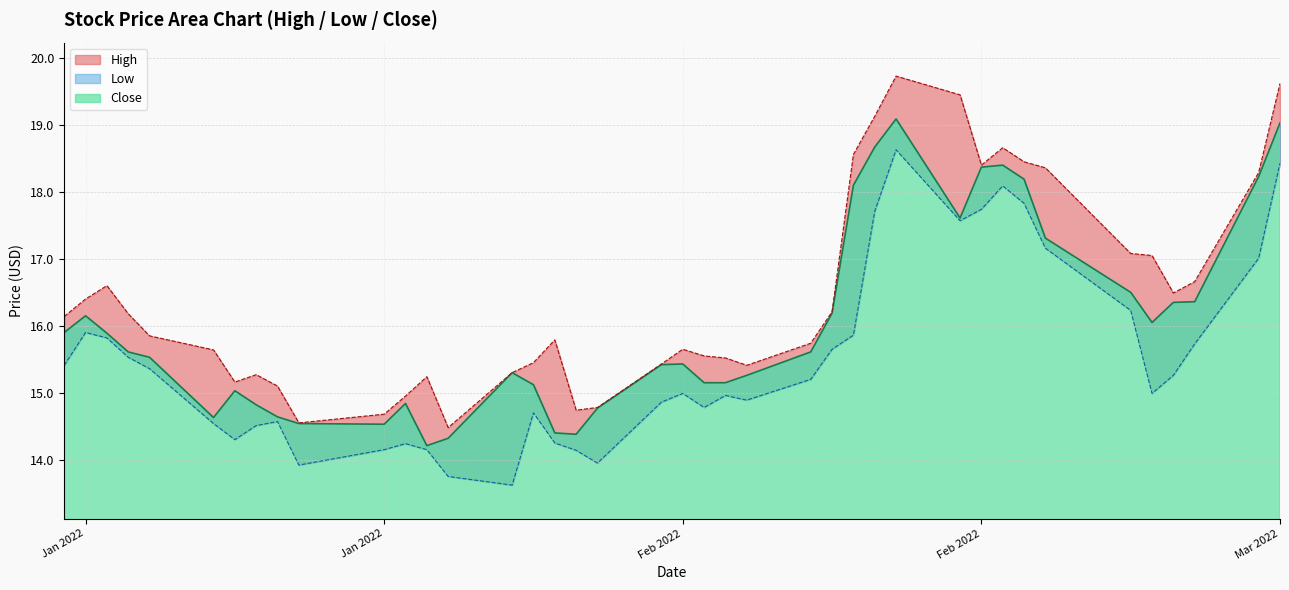

Rank the series by their average value, from lowest to highest.

Low, Close, High